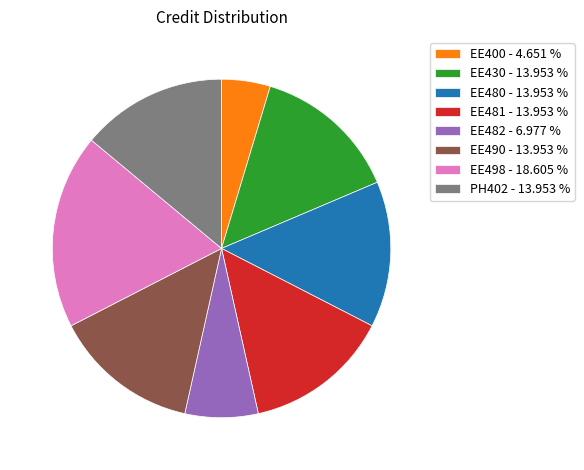

Is there any slice that represents more than half of the pie?

No